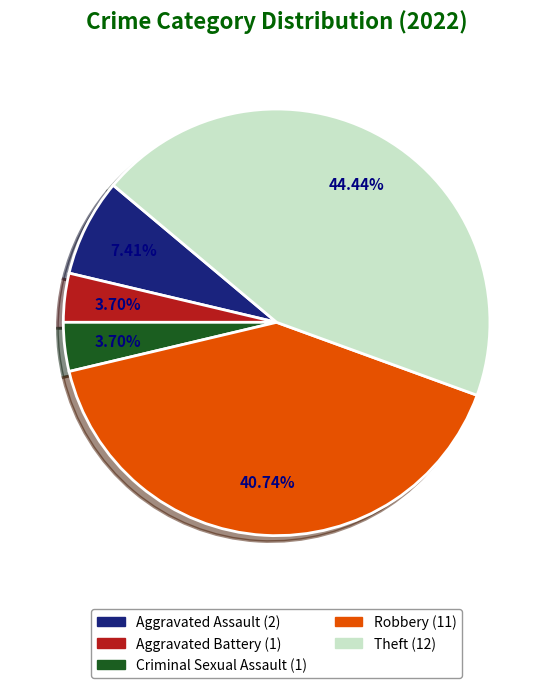

To the nearest percent, what is the difference between the Robbery and Aggravated Assault slice percentages?

33%